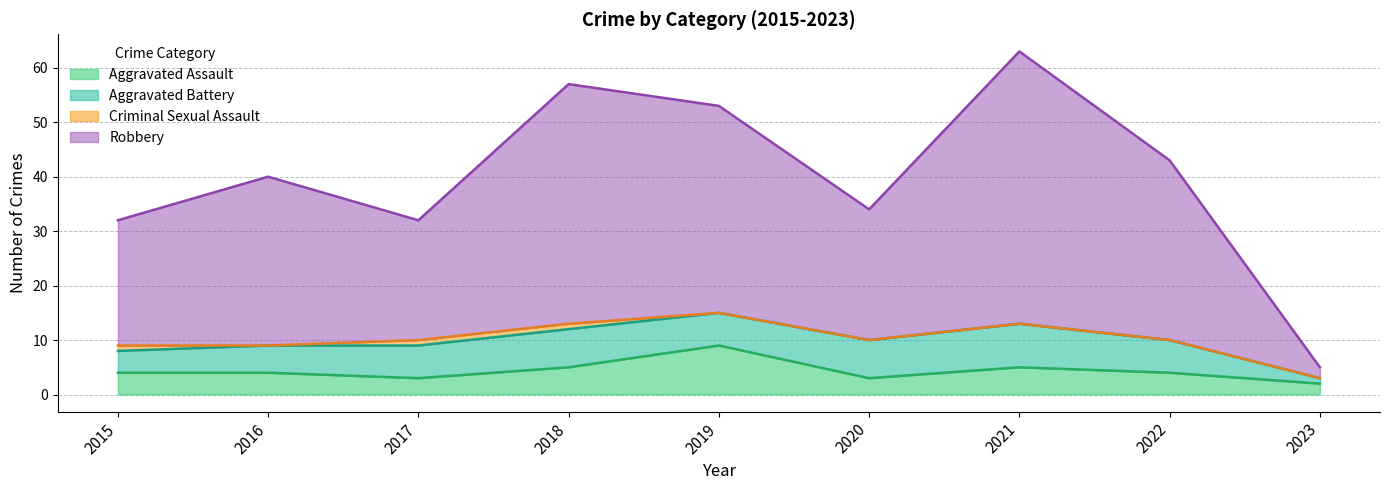

How many lines are shown in the chart?

4